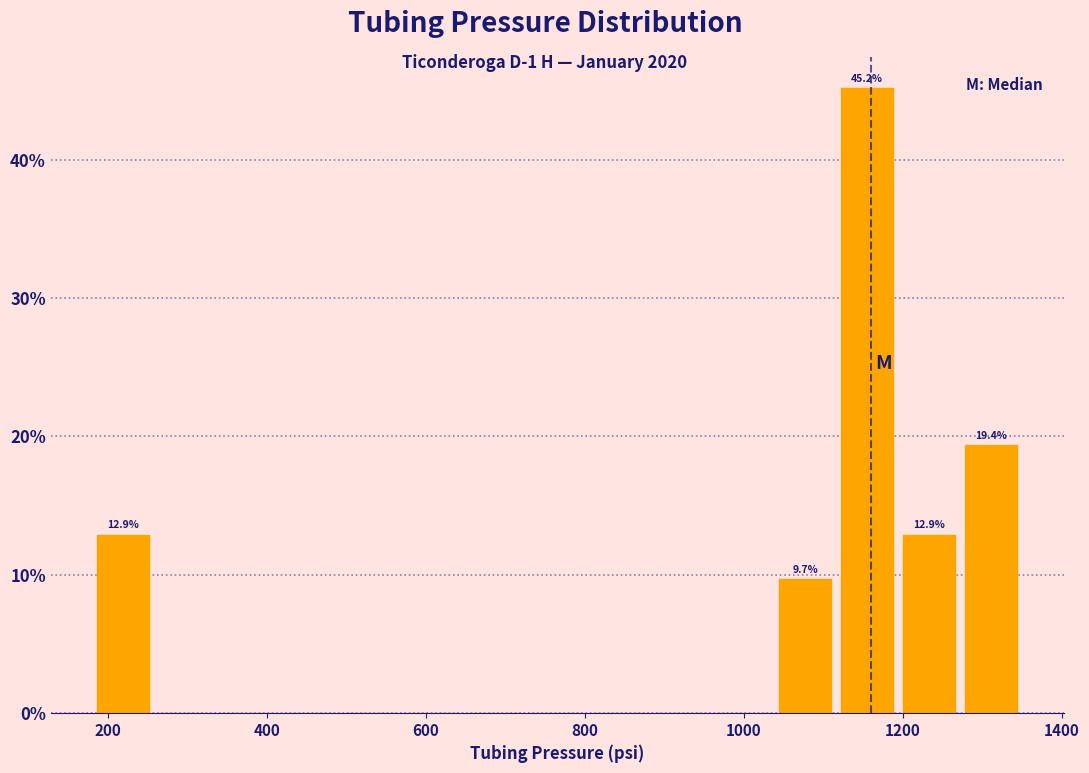

Around what value on the x-axis is the tallest bar? Give the approximate position of its centre, as read against the axis.

1160